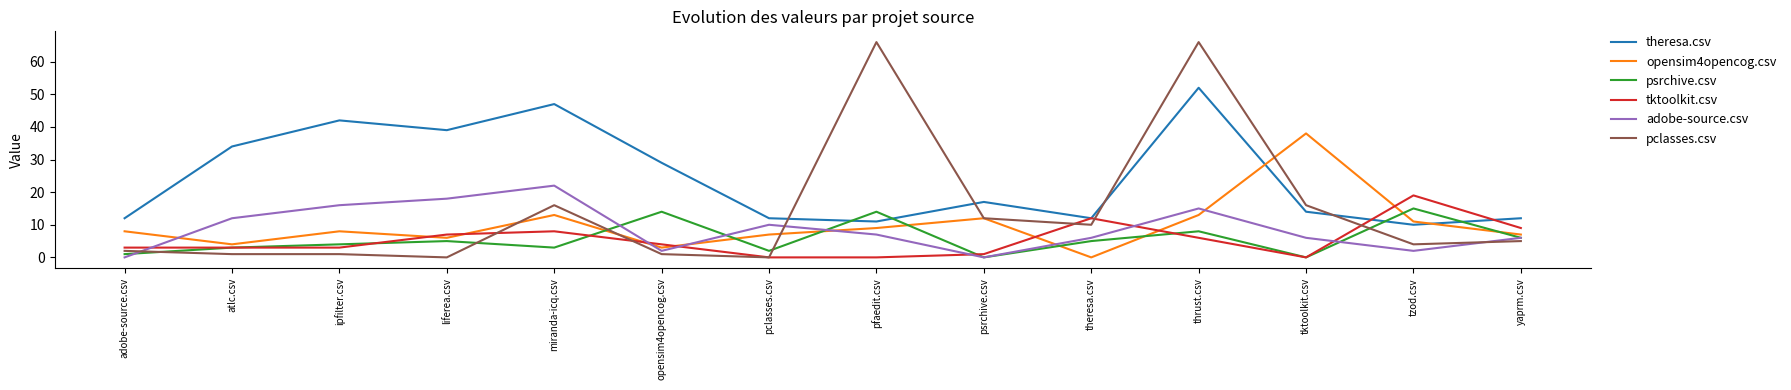

The adobe-source.csv series shows 22 at miranda-icq.csv. True or false?

True